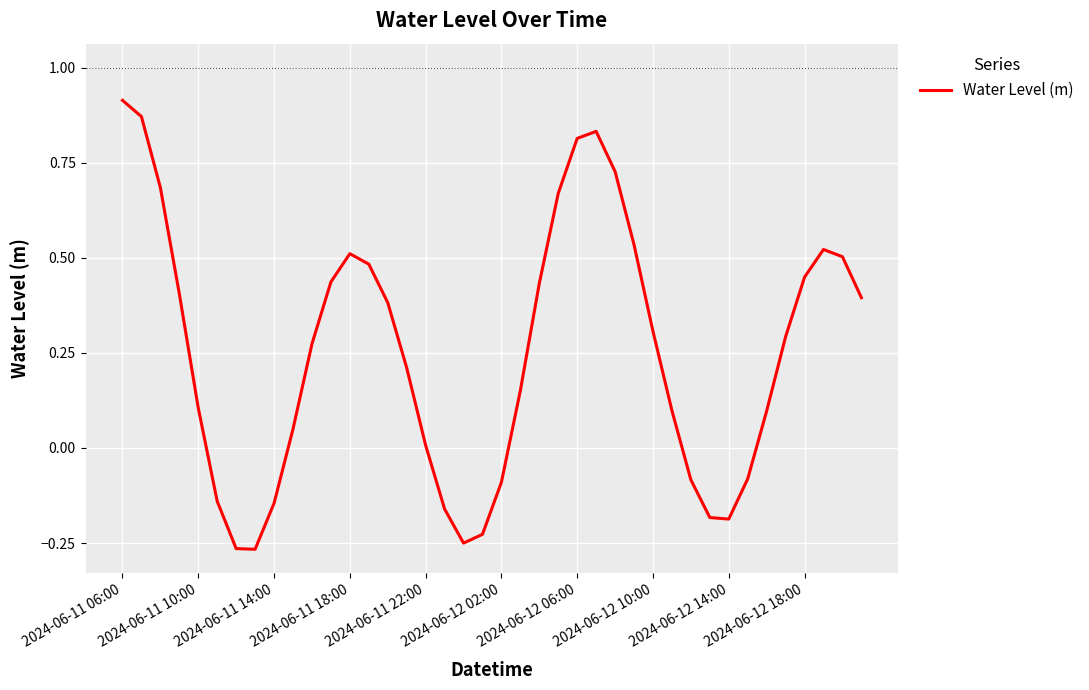

How many lines are shown in the chart?

1